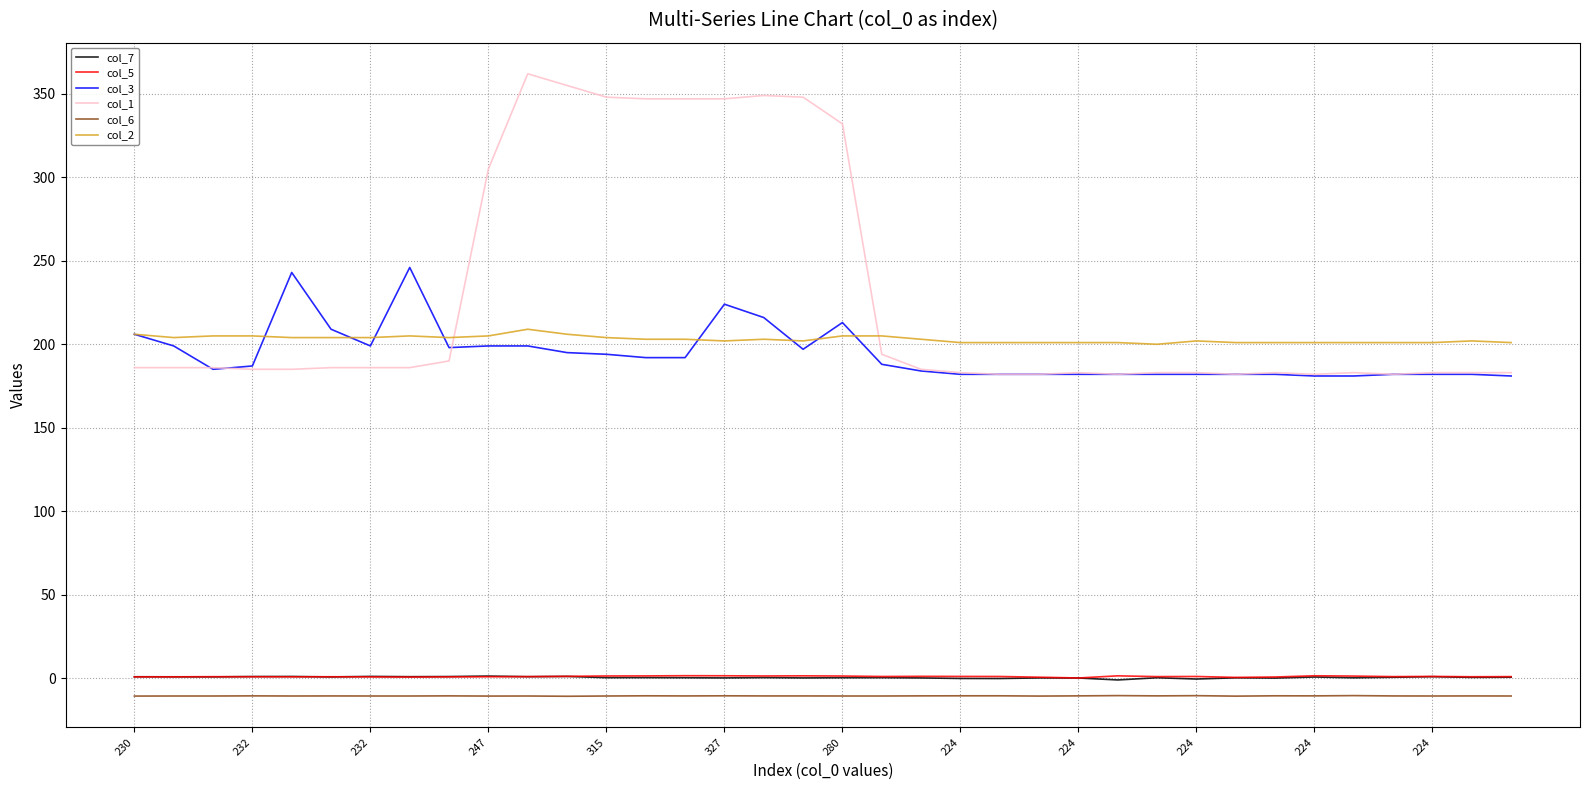

Does the chart display data point markers on the line(s)?

No